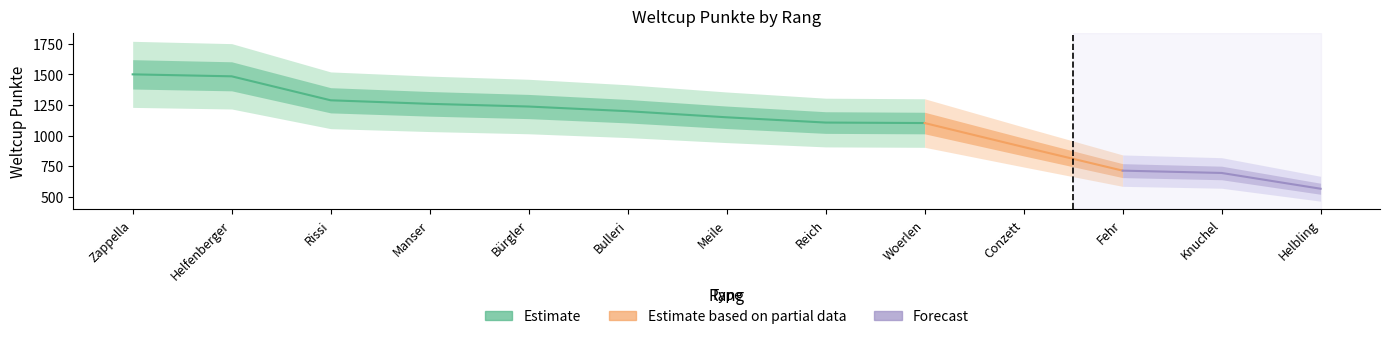

What is the value of the 3rd point from the left?

1288